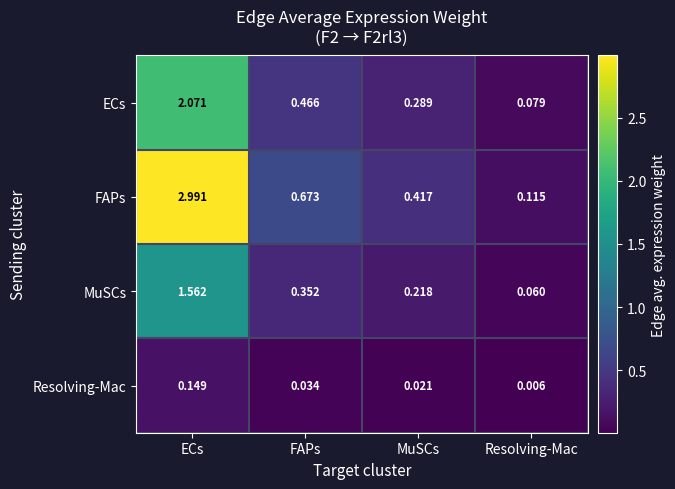

List the series in order of their peak value, highest first.

FAPs, ECs, MuSCs, Resolving-Mac